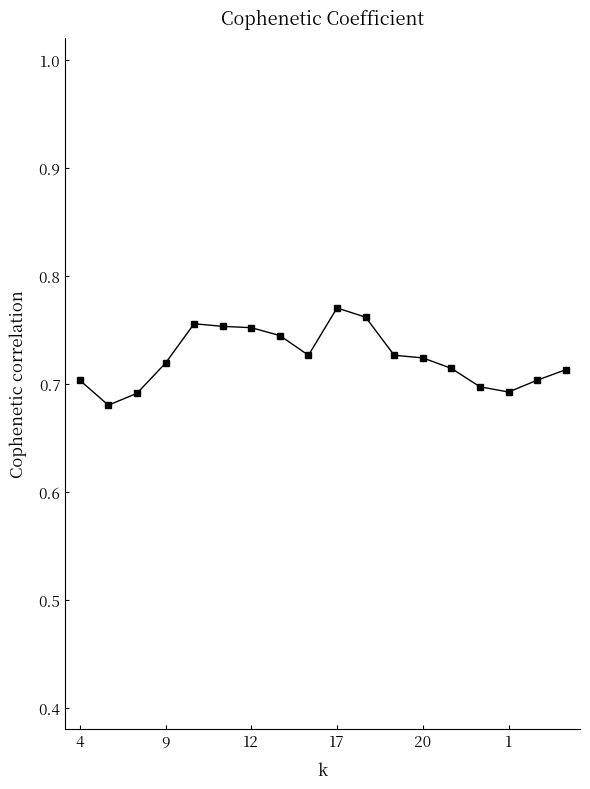

What is the sum of all values?

13.0